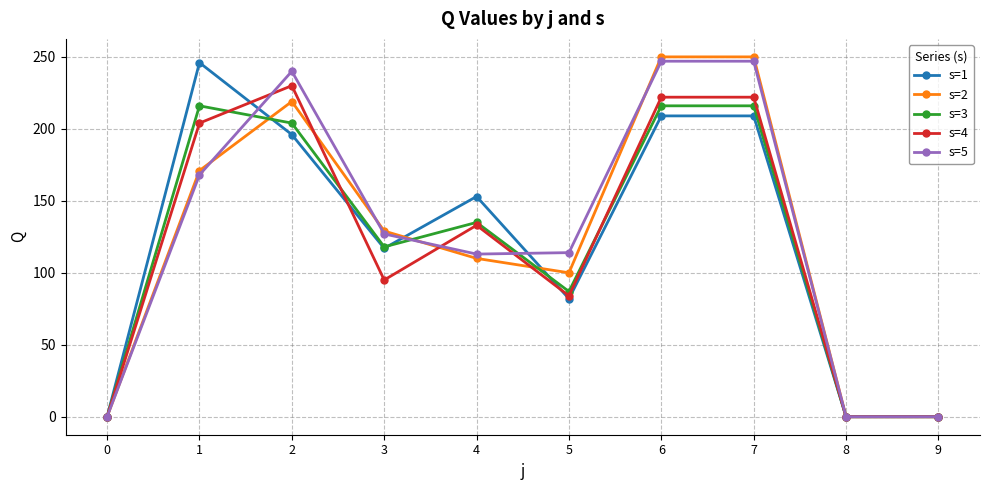

At how many categories does at least one series exceed 188?

4